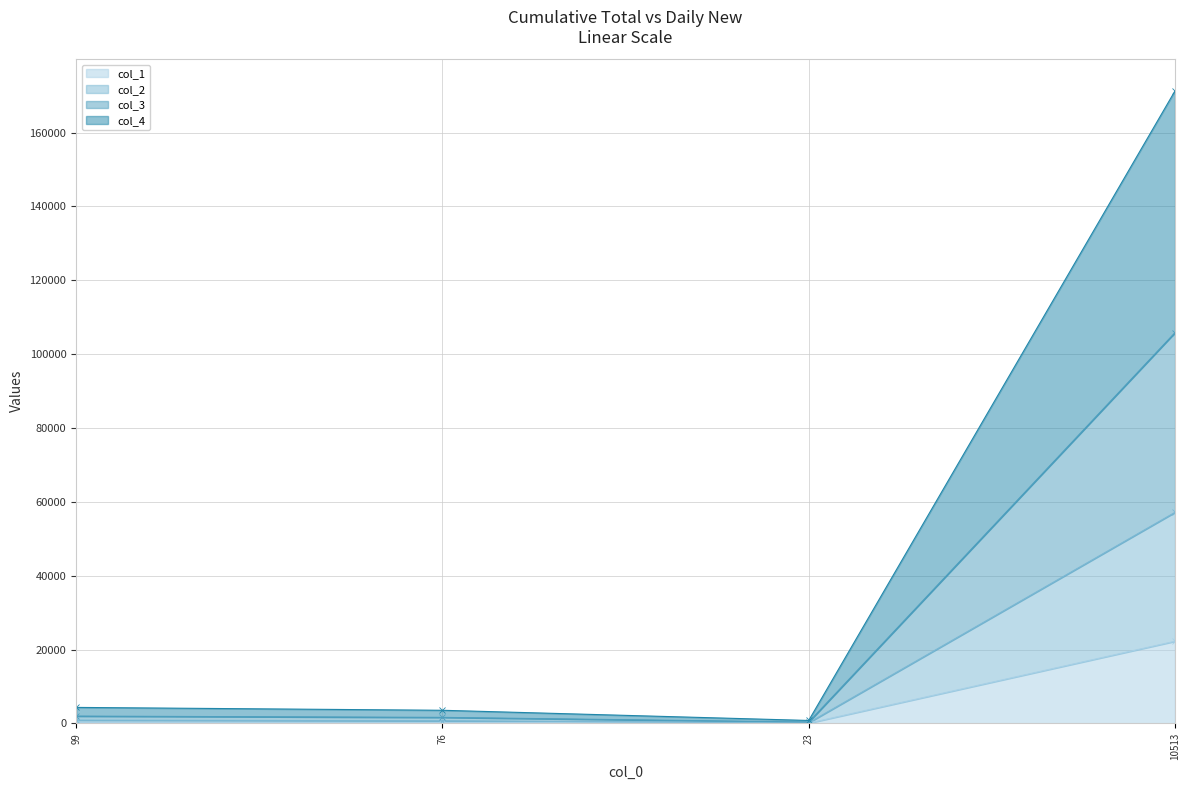

What is the label of the 1st point from the right?

10513